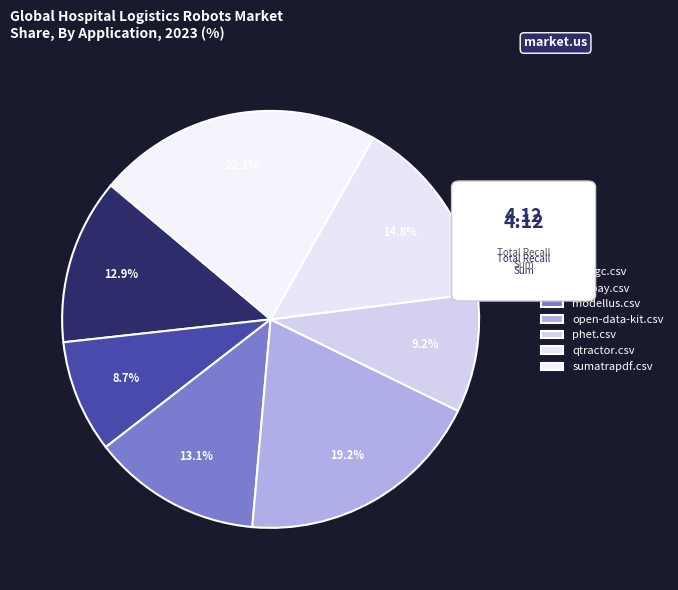

How many segments does this pie chart have?

7